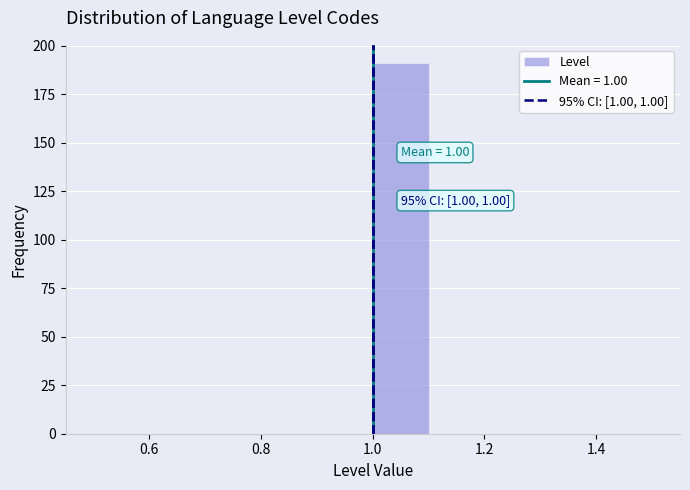

Over which range of the x-axis is the bar tallest?

1.0 to 1.1